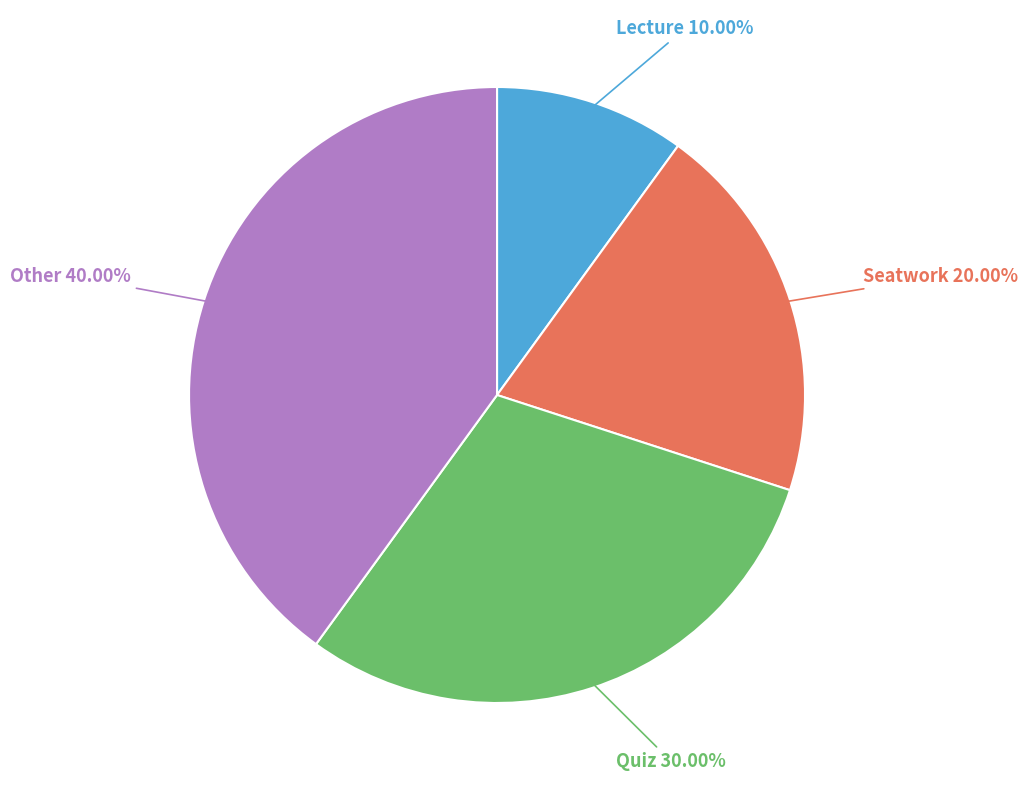

The Seatwork slice represents 33% of the pie. True or false?

False